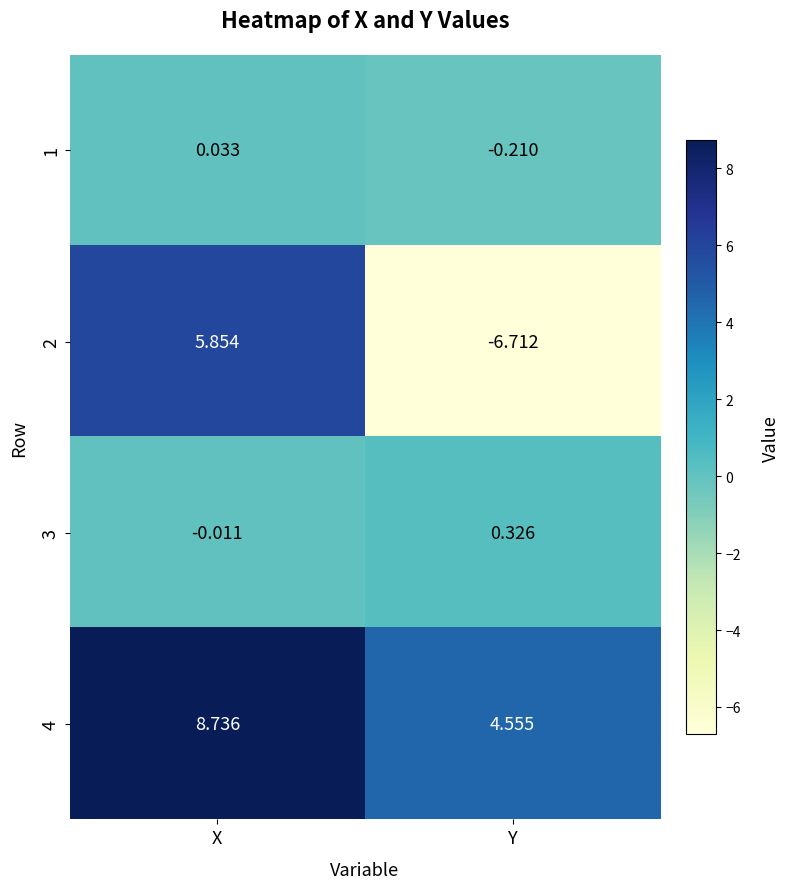

Rank the series by their maximum value, from highest to lowest.

4, 2, 3, 1